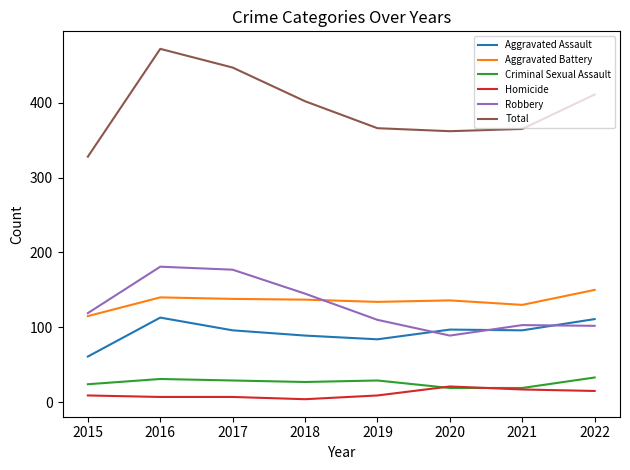

Which label corresponds to the largest value in the chart?

2016